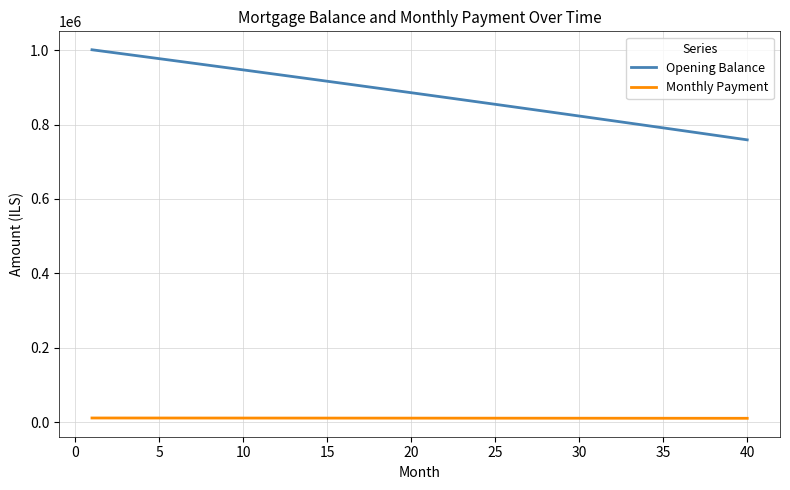

True or false: Opening Balance and Monthly Payment cross at least once.

False